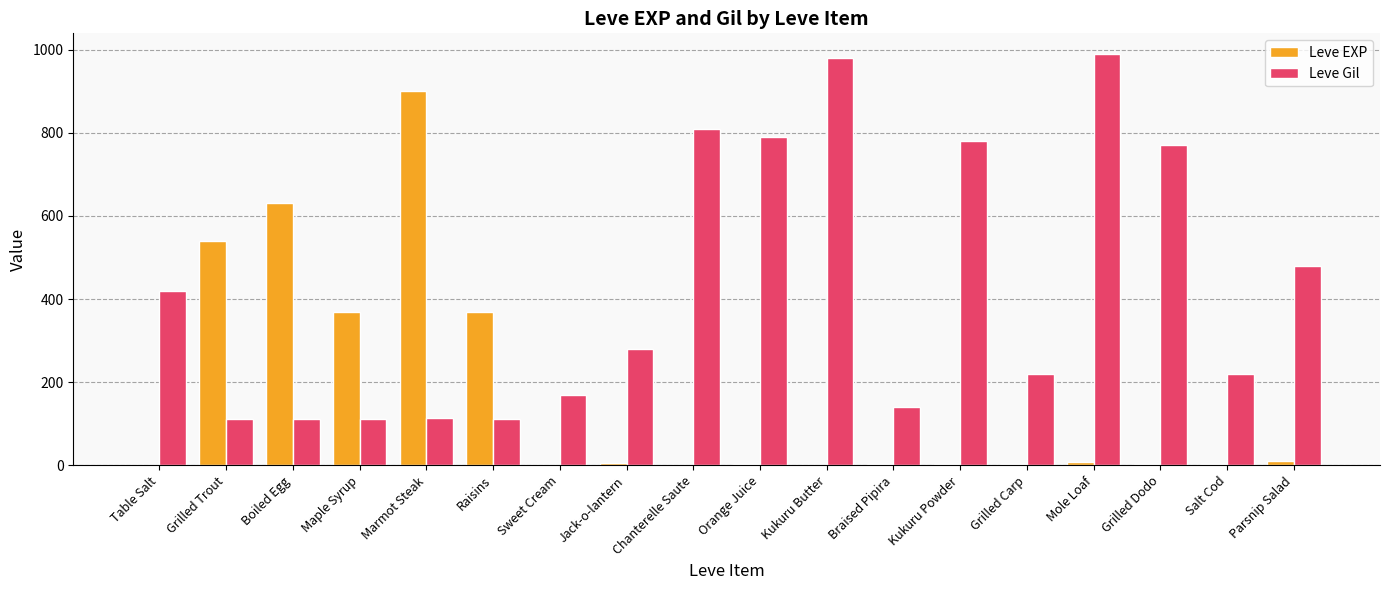

Is it true that Leve Gil equals 832 at Parsnip Salad?

False